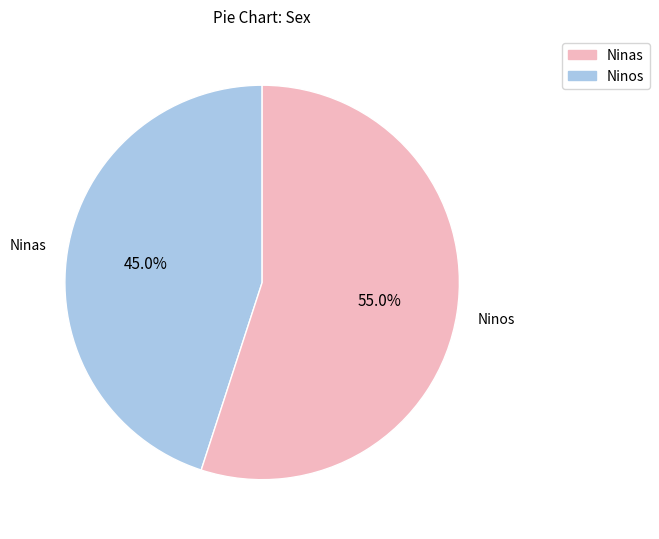

To the nearest percent, what is the difference between the largest and smallest slice percentages?

10%